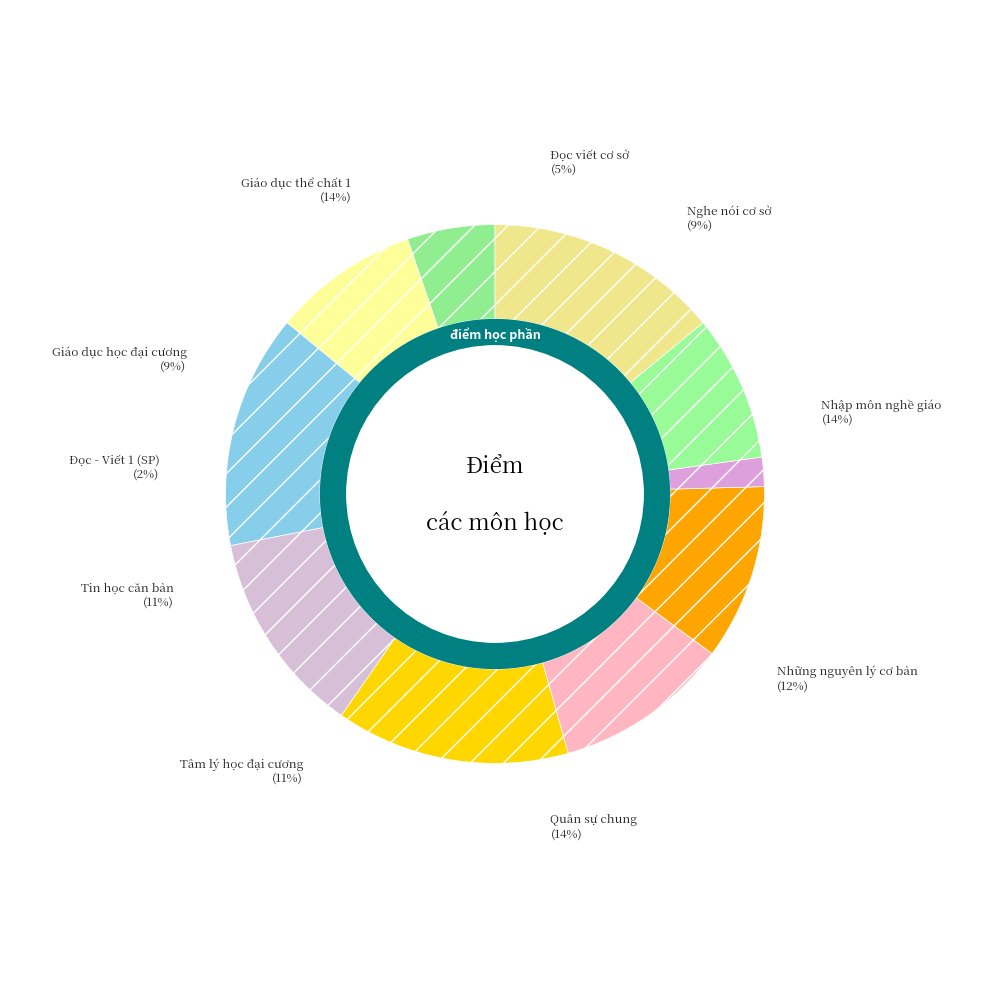

Is there a majority slice in this chart?

No